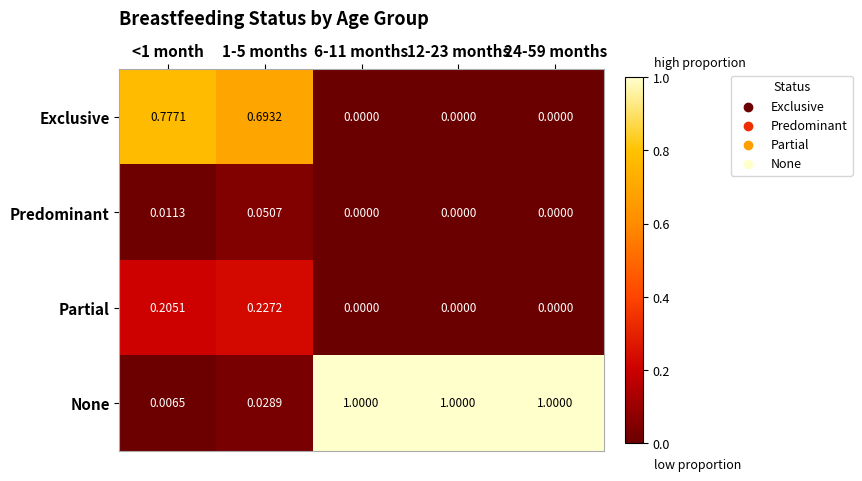

Rank the series by their maximum value, from lowest to highest.

Predominant, Partial, Exclusive, None